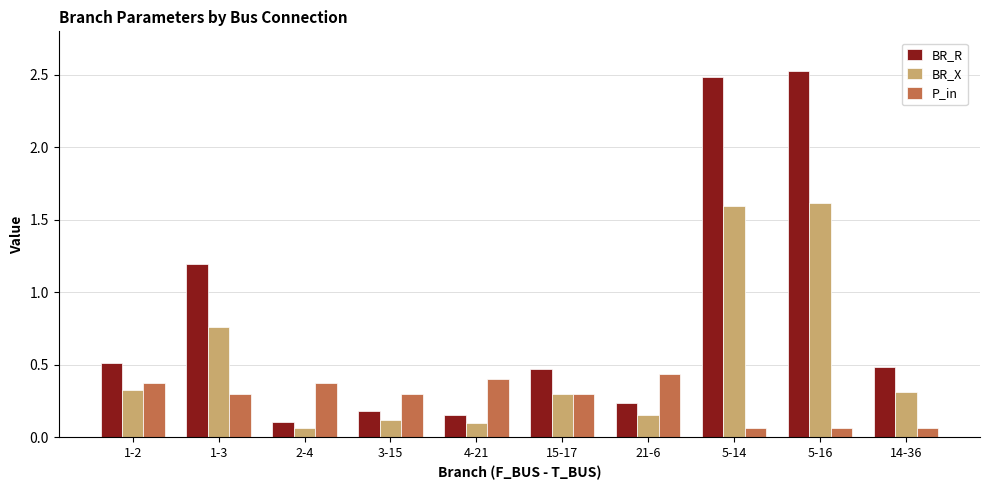

How many groups of bars are there?

10